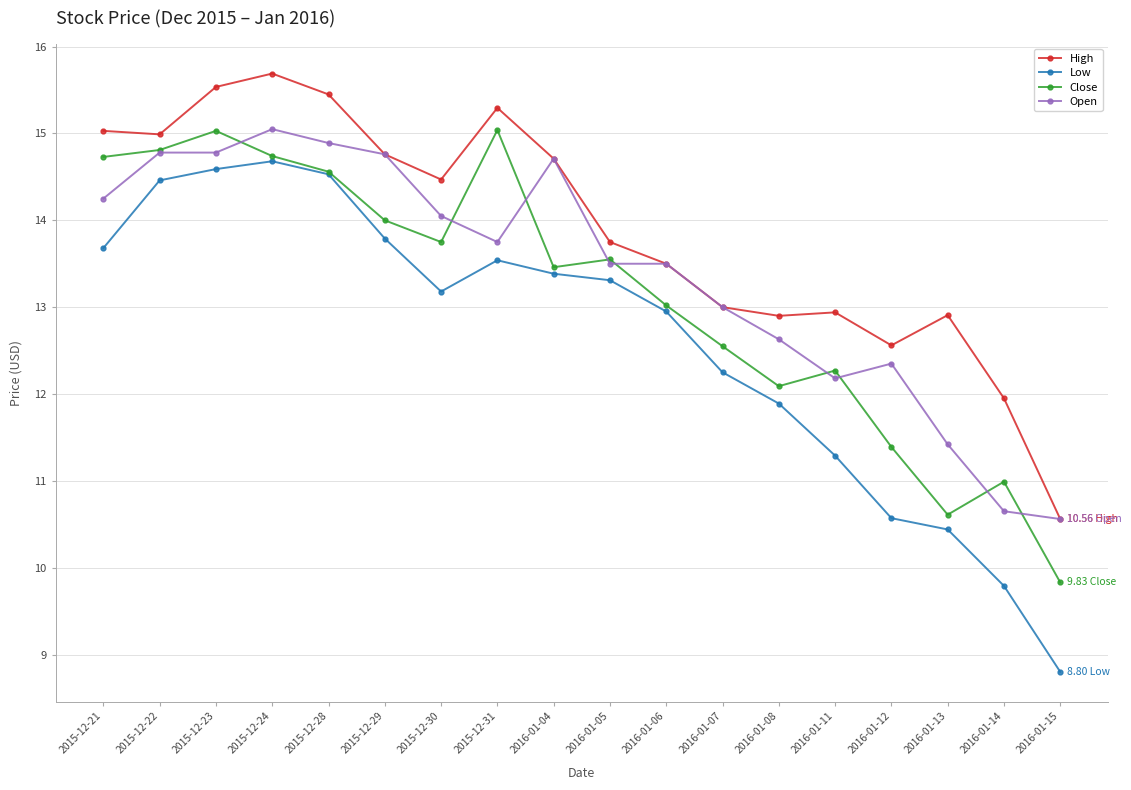

True or false: High has a value of 15.3 at 2015-12-31.

True